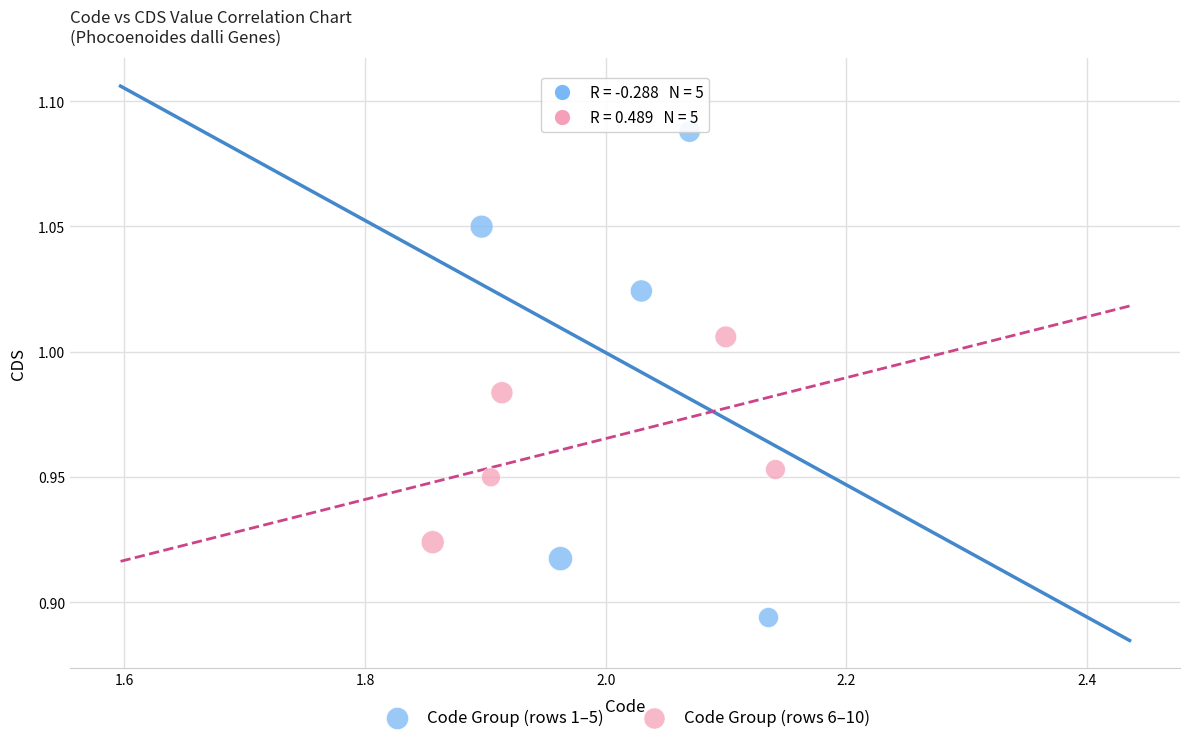

Which series reaches the minimum Y coordinate?

Code Group (rows 1–5)